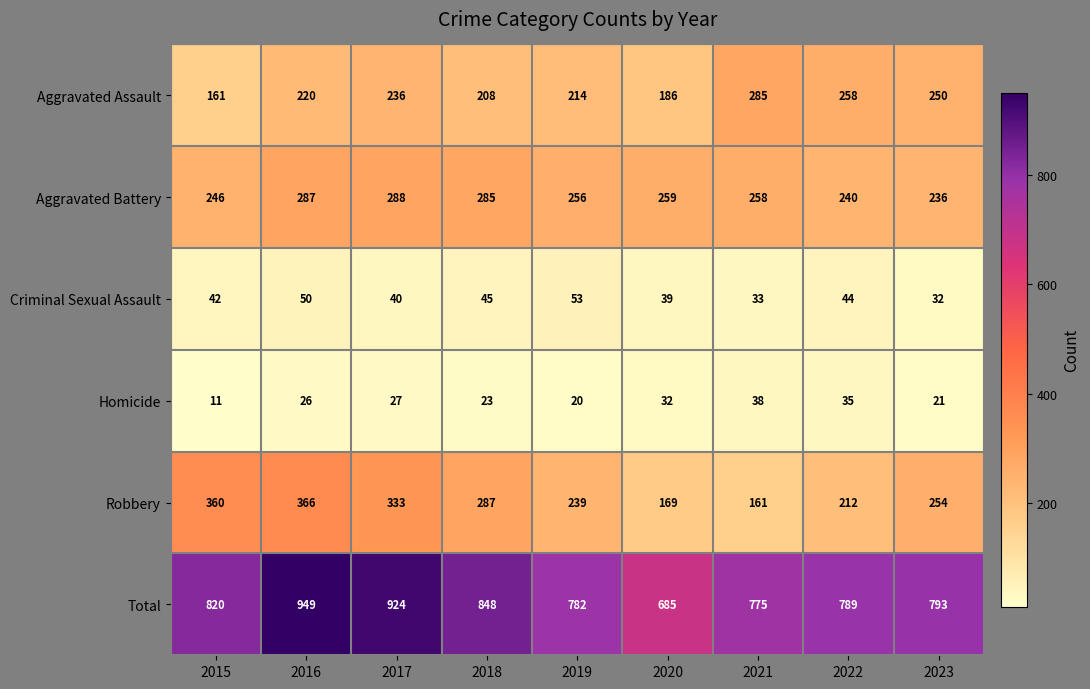

What is the difference between the second highest and second lowest values in the Homicide series?

15